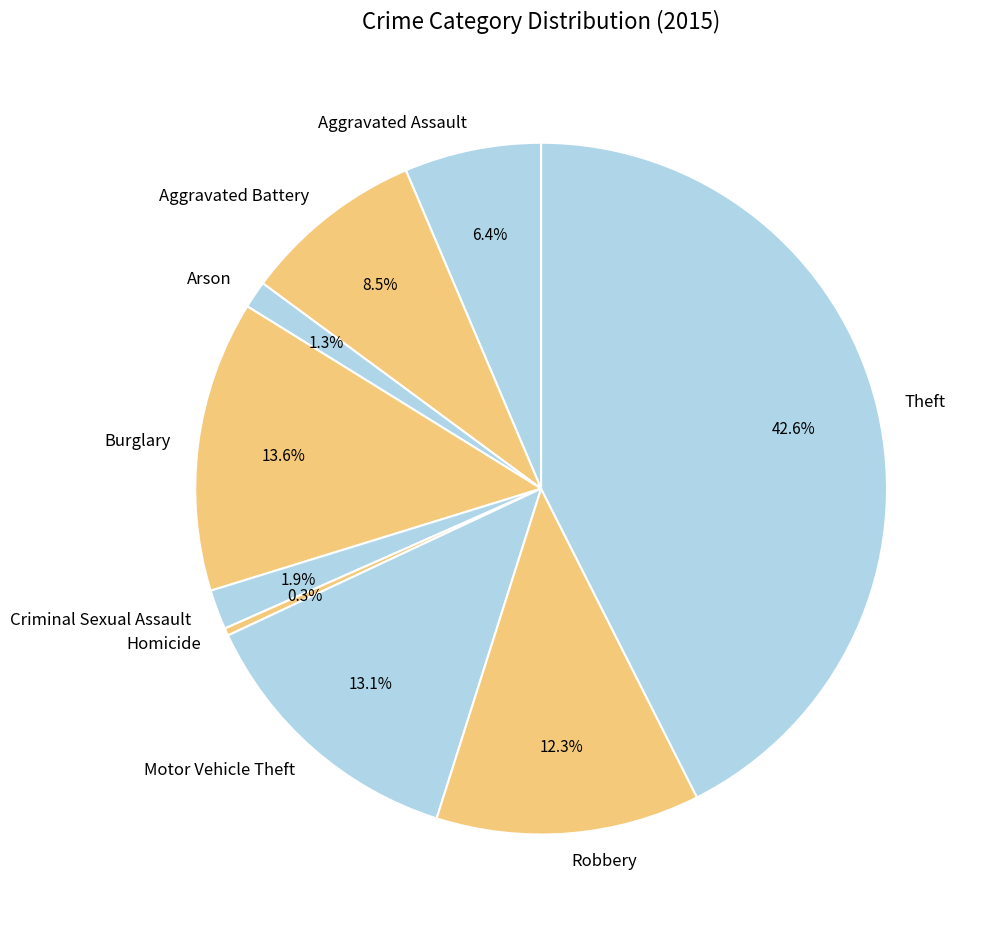

How many segments does this pie chart have?

9